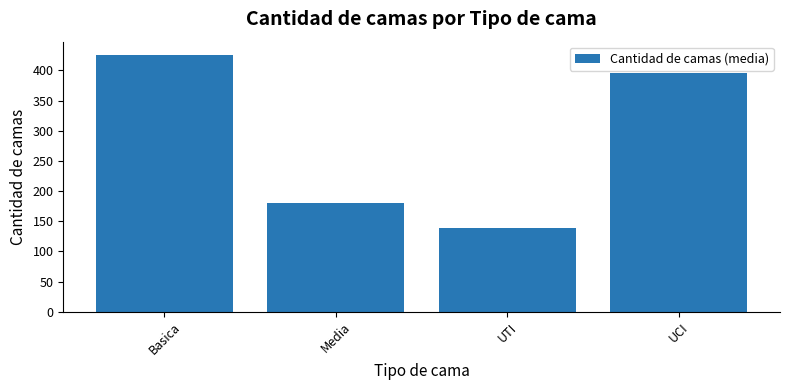

At which label is the value closest to 282?

Media